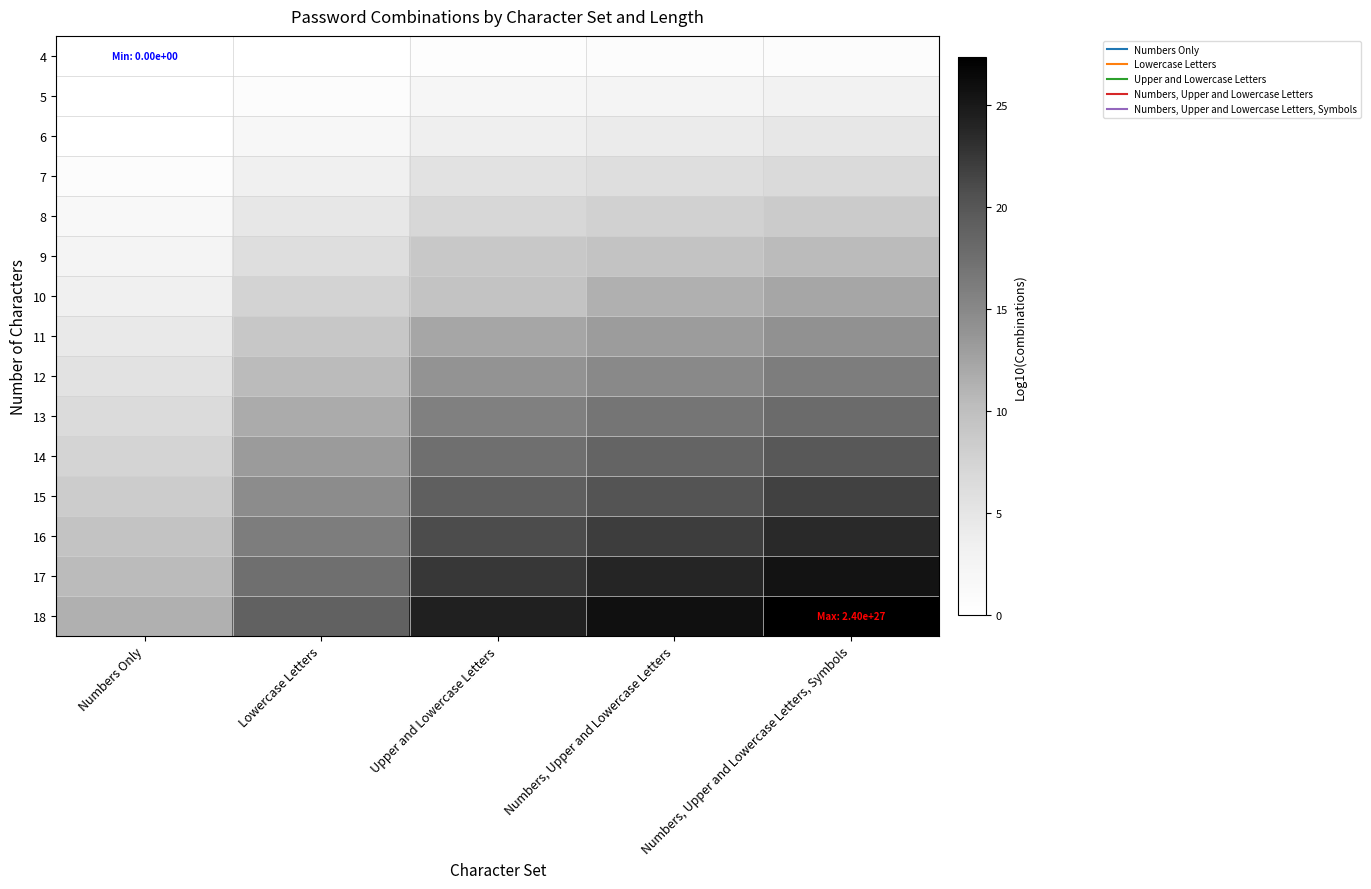

Which label corresponds to the largest value in the chart?

Numbers, Upper and Lowercase Letters, Symbols